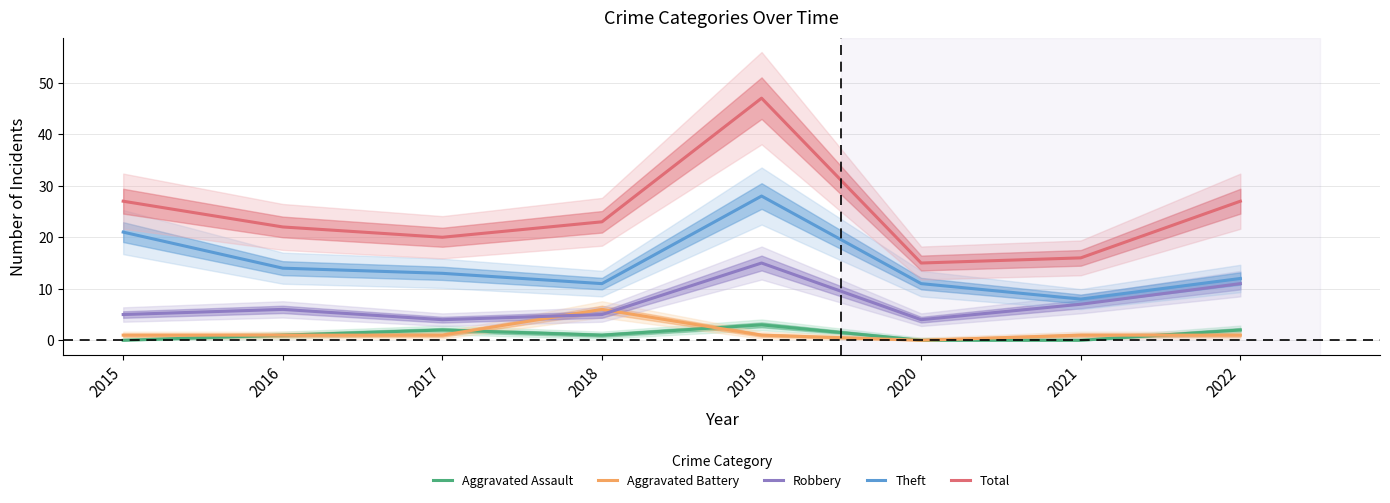

How many values in Aggravated Battery are above zero?

7